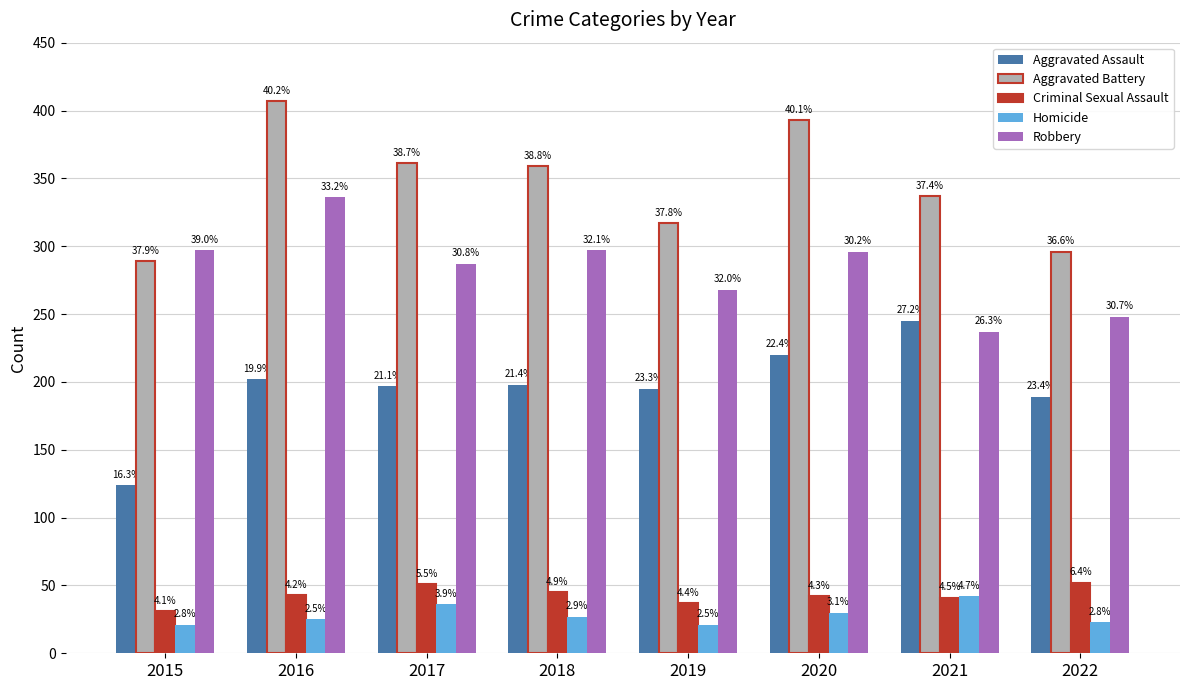

Is the value of Aggravated Assault at 2021 greater than the value of Homicide at 2019?

Yes